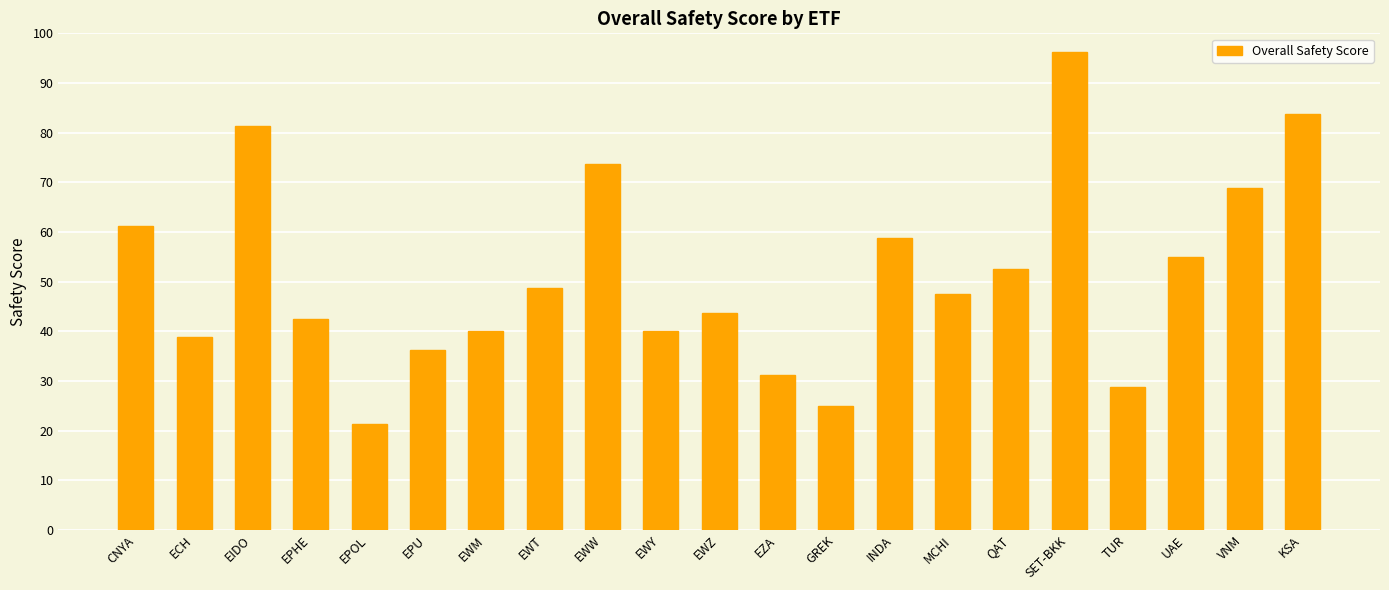

What is the label of the 7th bar from the right?

MCHI